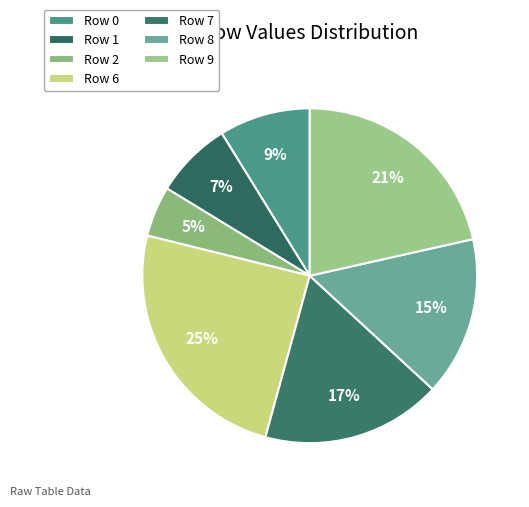

How many slices are in this pie chart?

7